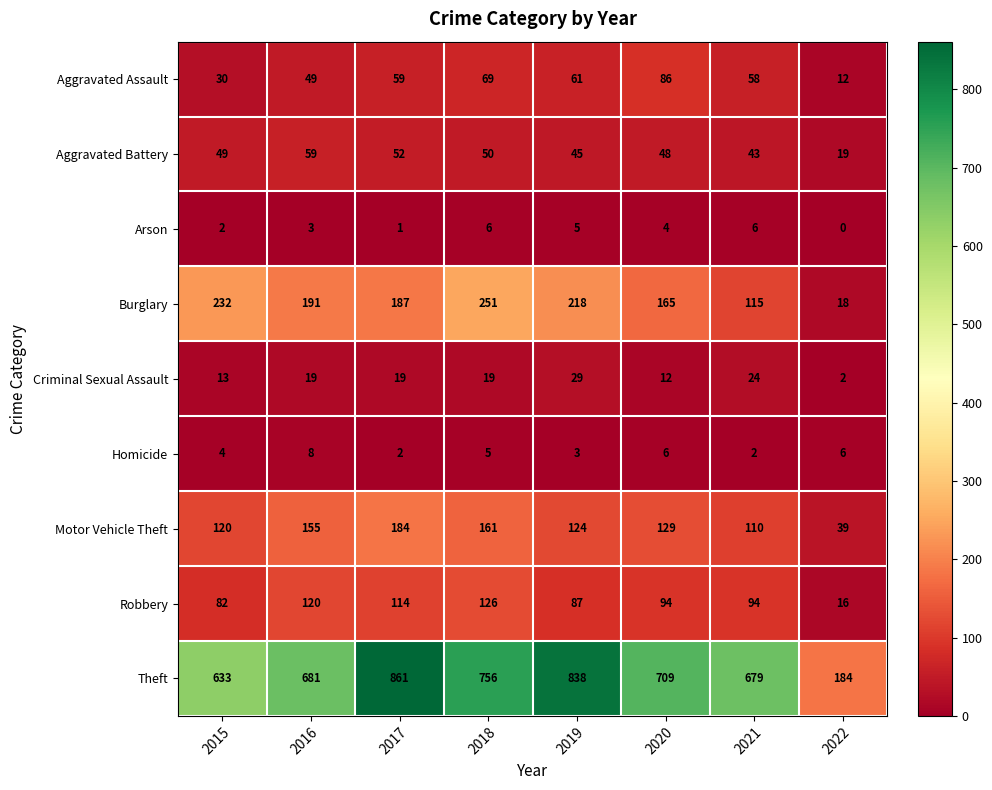

Which series has the largest total across all categories?

Theft